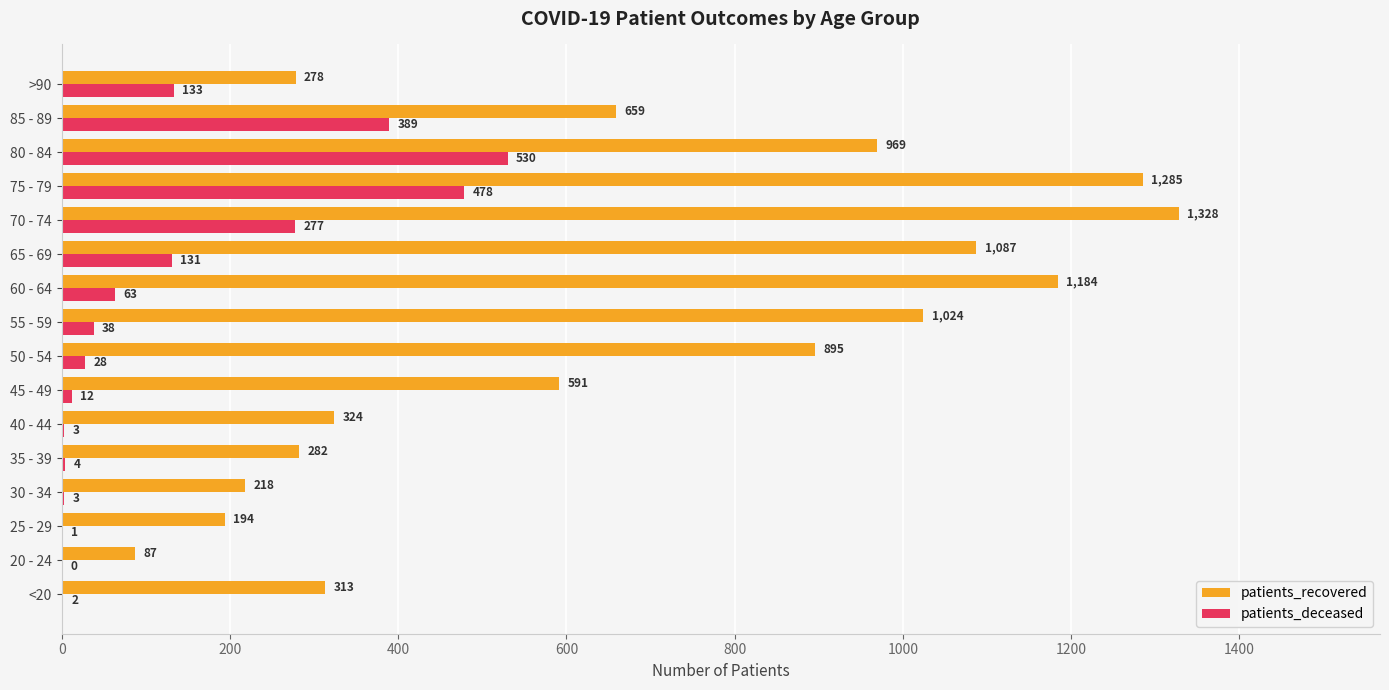

The value of patients_recovered at 45 - 49 is 591. True or false?

True